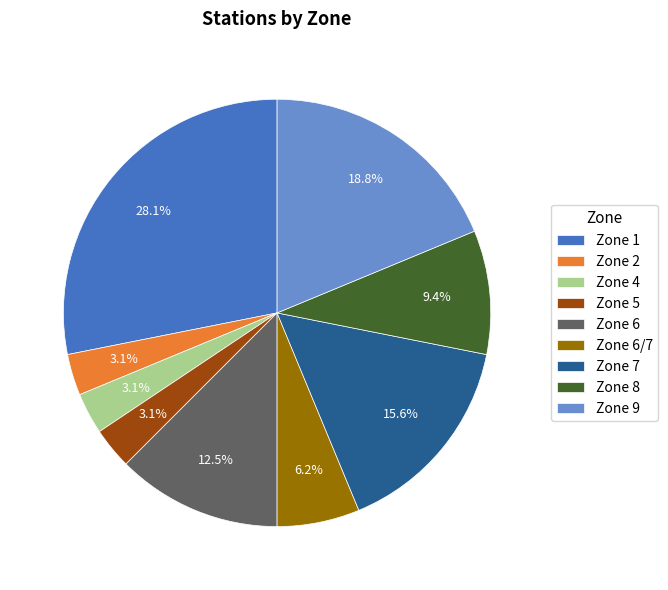

Which category has the biggest portion of the pie?

Zone 1